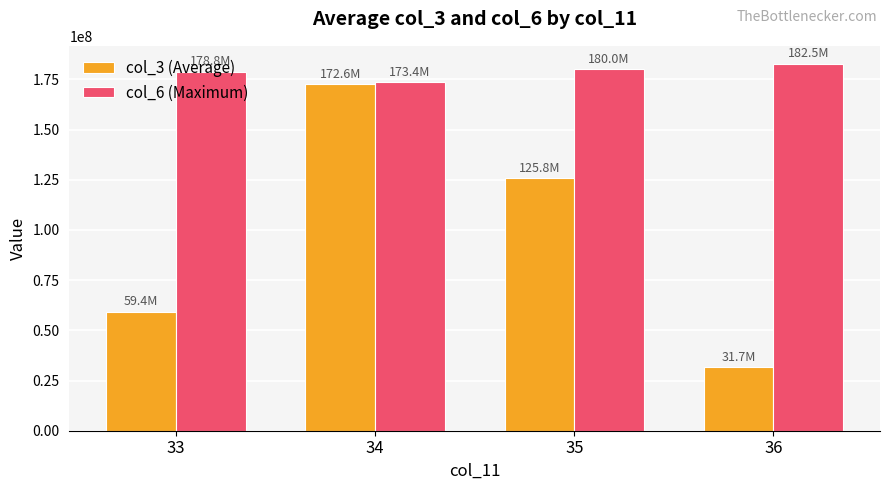

How many groups of bars are there?

4